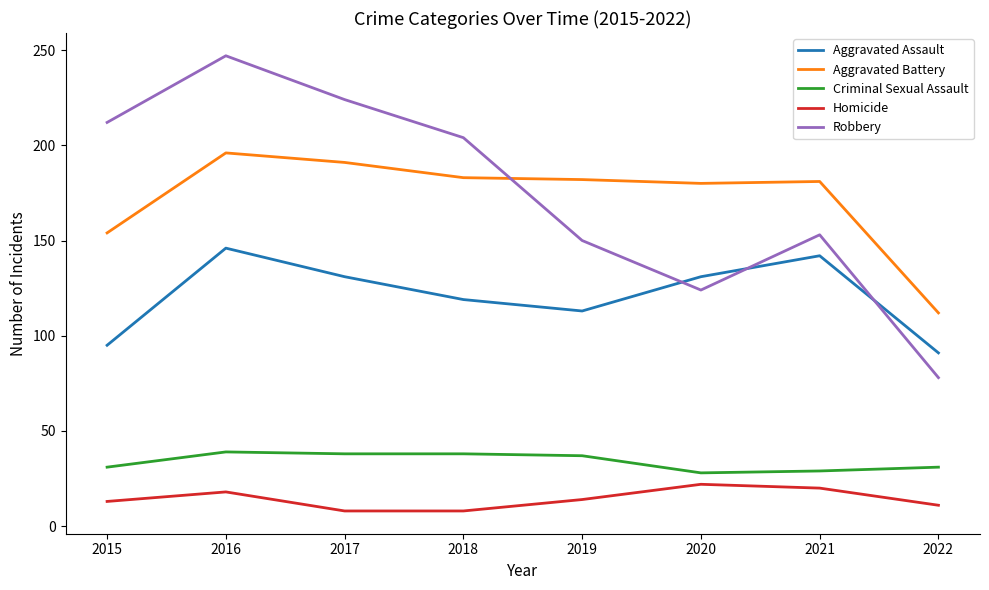

True or false: Aggravated Assault has more than 0 points higher than both neighbors.

True